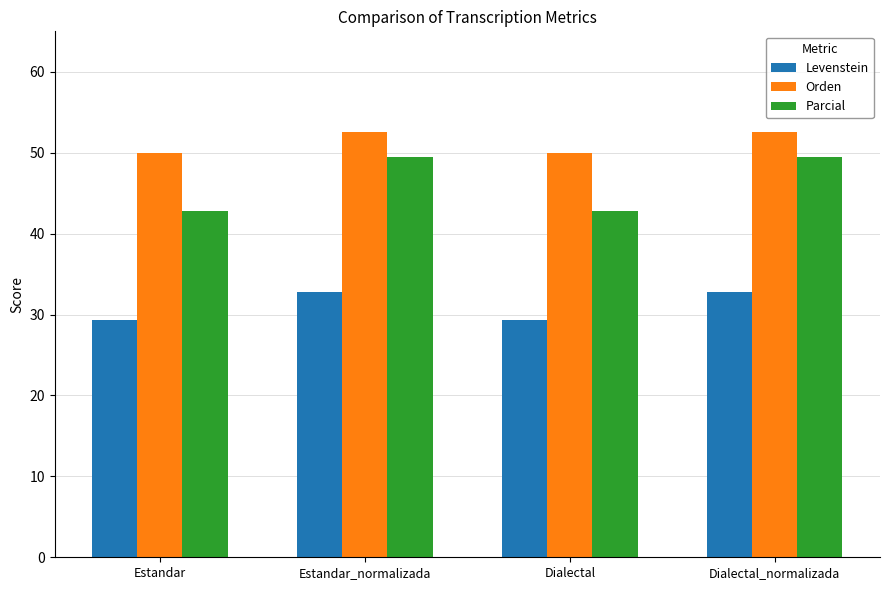

What is the value of the Levenstein bar at the 4th from the left?

32.8